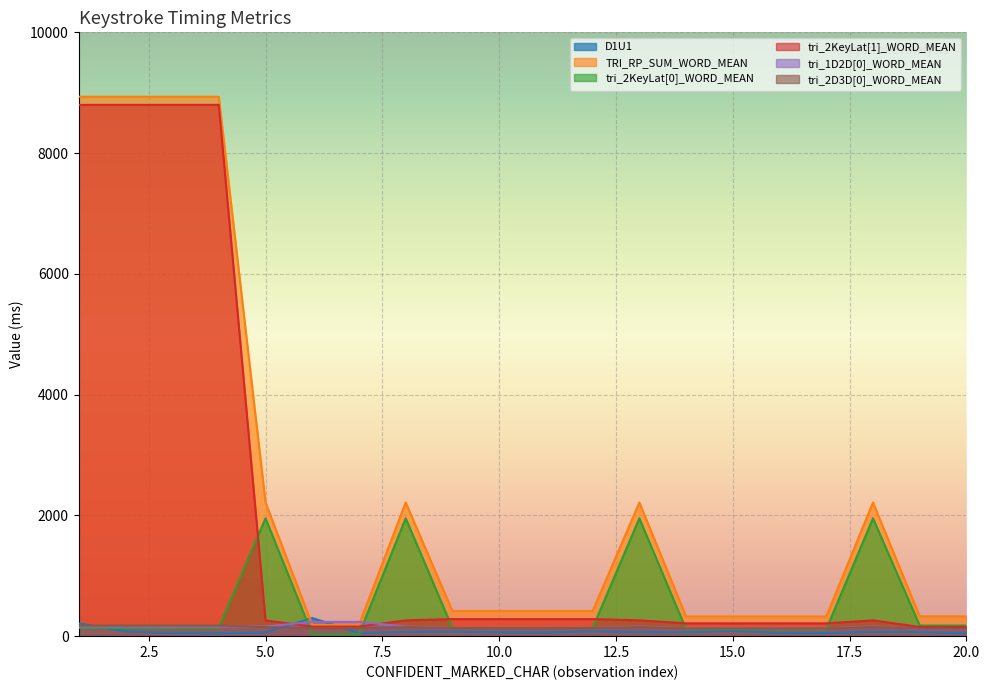

How many interior local peaks does the tri_2KeyLat[1]_WORD_MEAN series have?

1